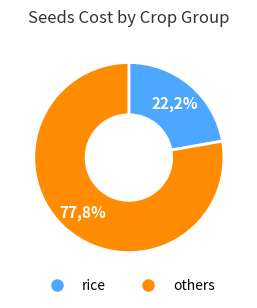

Do barley and fruit together represent more than half of the pie?

No